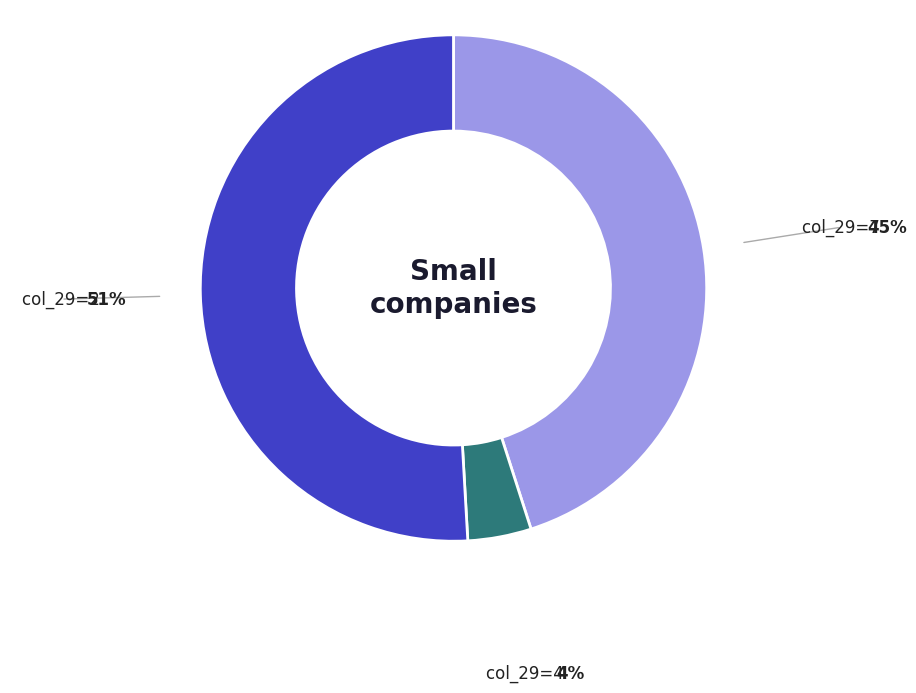

Is there a majority slice in this chart?

Yes